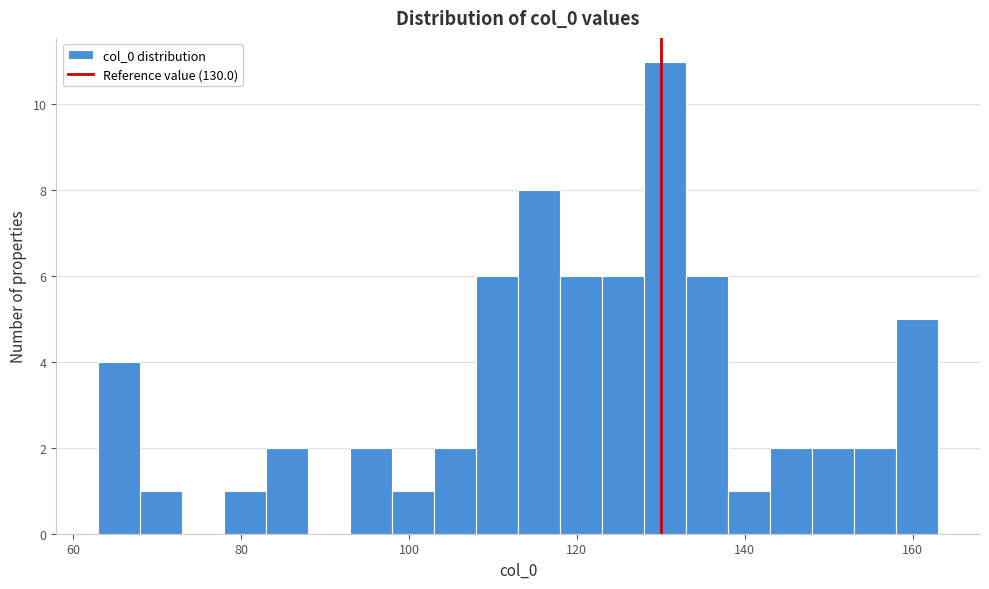

Around what value on the x-axis is the tallest bar? Give the approximate position of its centre, as read against the axis.

130